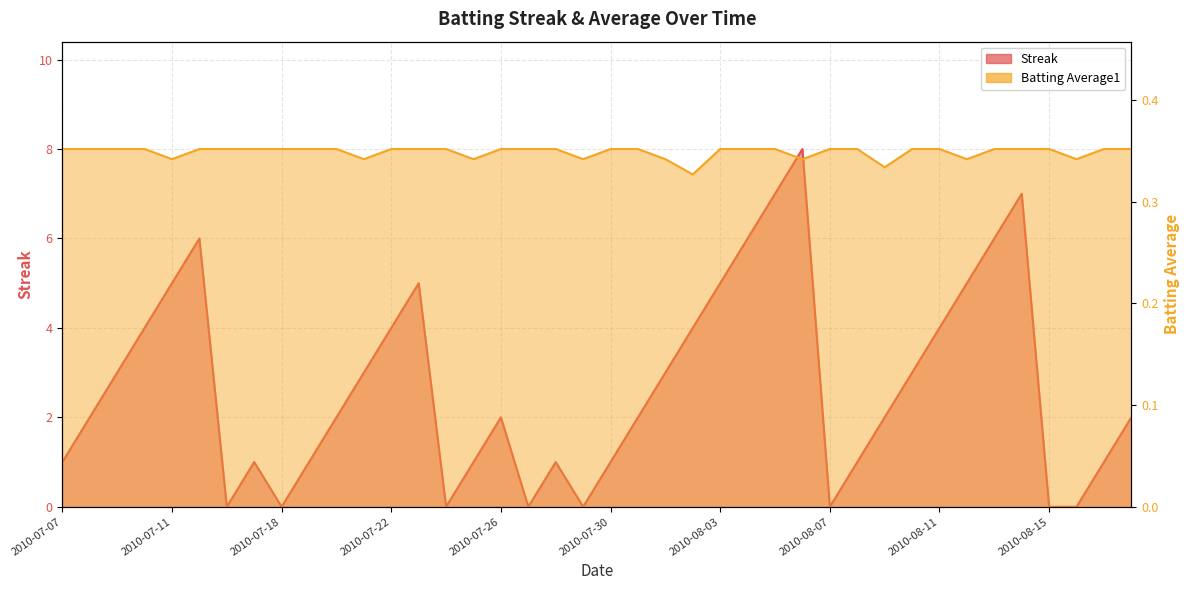

True or false: Streak has more than 0 interior local peaks.

True